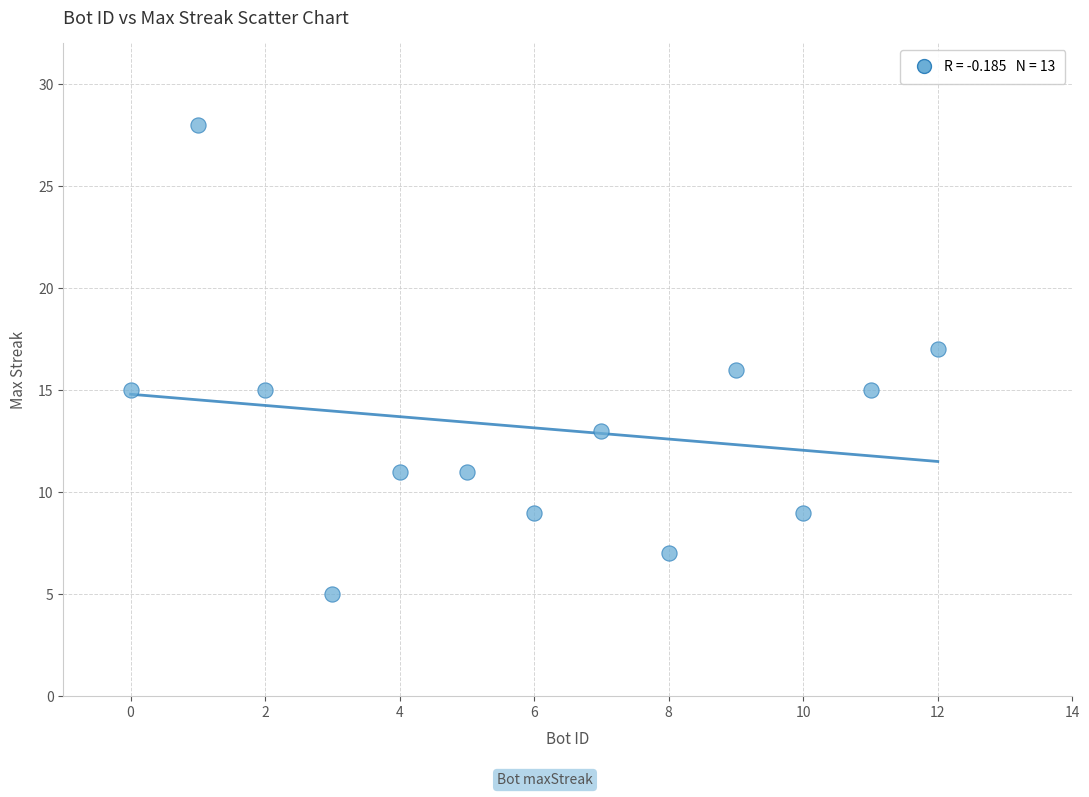

List the coordinates of all points as (X, Y) pairs, reading left to right.

(0, 15)  (1, 28)  (2, 15)  (3, 5)  (4, 11)  (5, 11)  (6, 9)  (7, 13)  (8, 7)  (9, 16)  (10, 9)  (11, 15)  (12, 17)